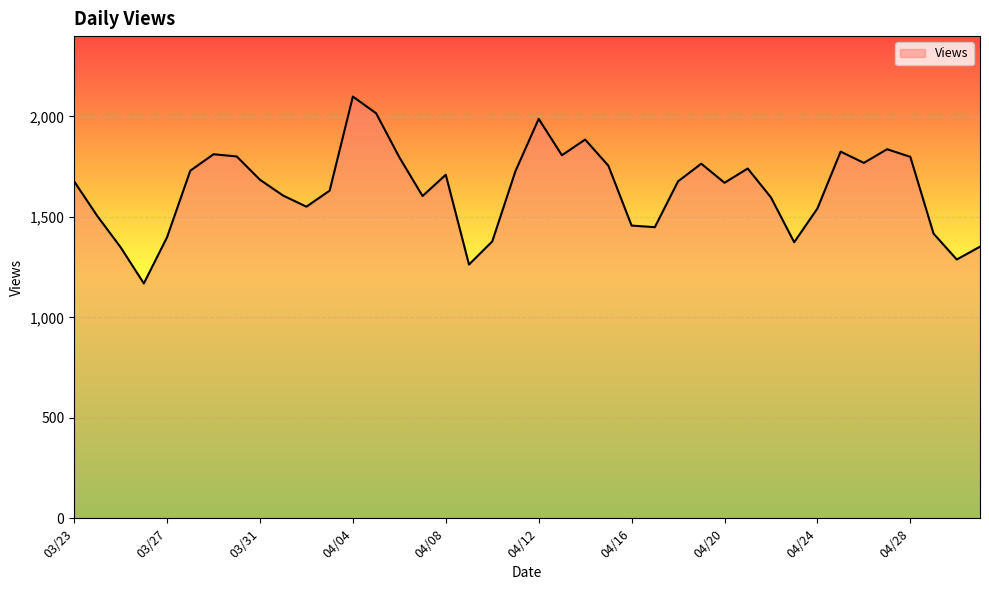

What is the minimum value shown in the chart?

1169